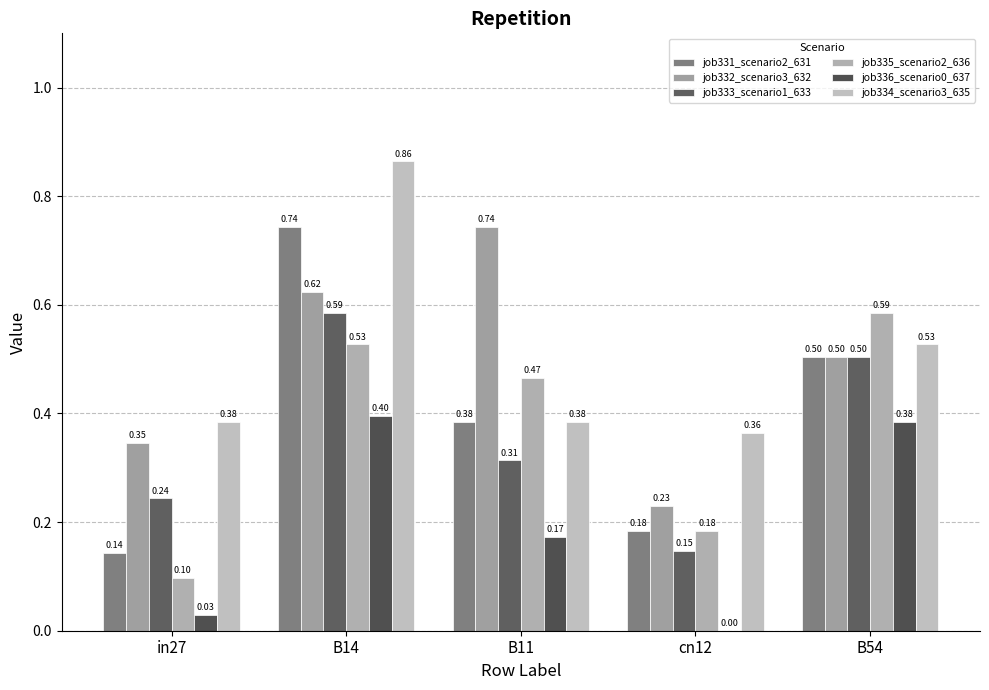

How many data points does each series have?

5